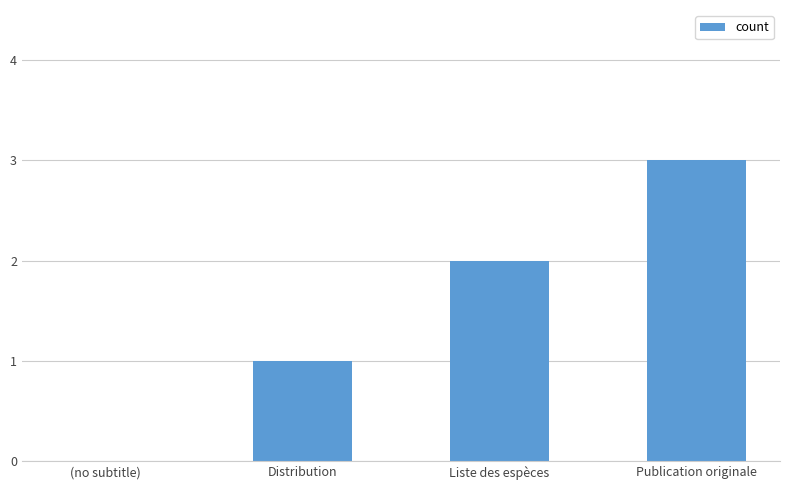

What is the change in value from Distribution to Liste des espèces?

+1